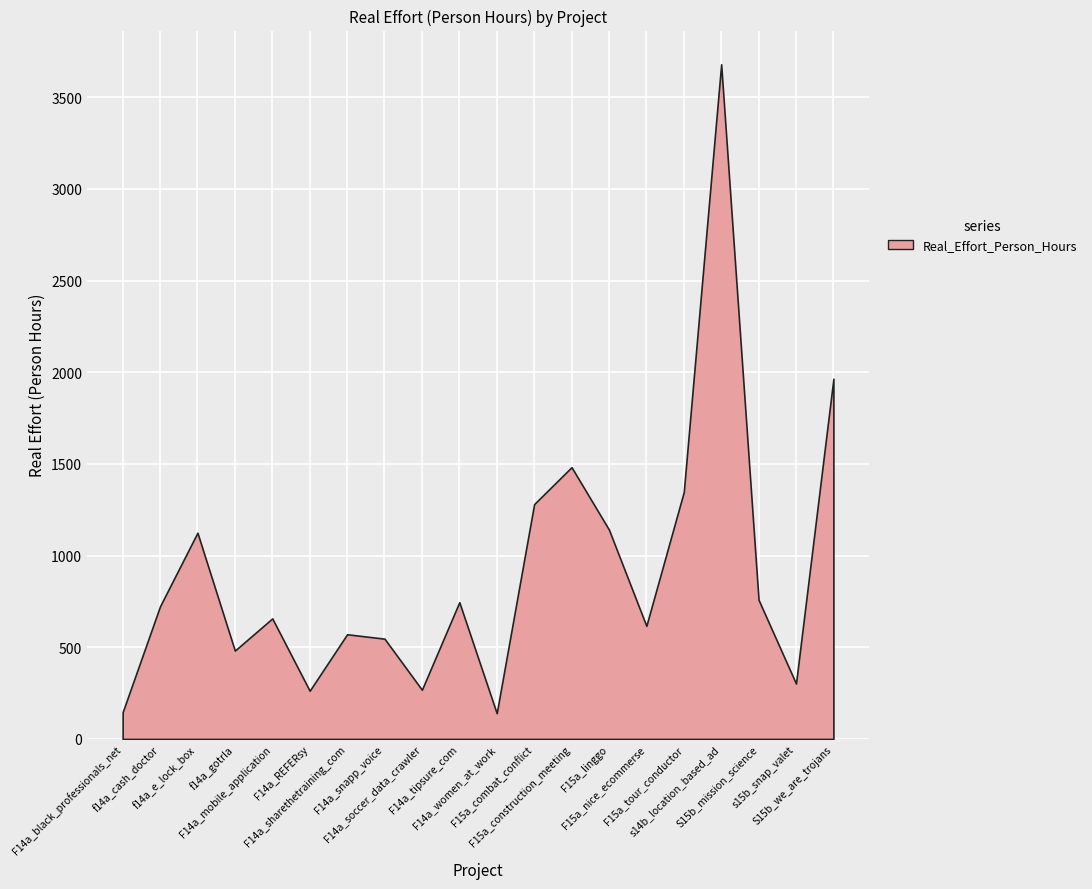

At which label is the value closest to 1910?

S15b_we_are_trojans